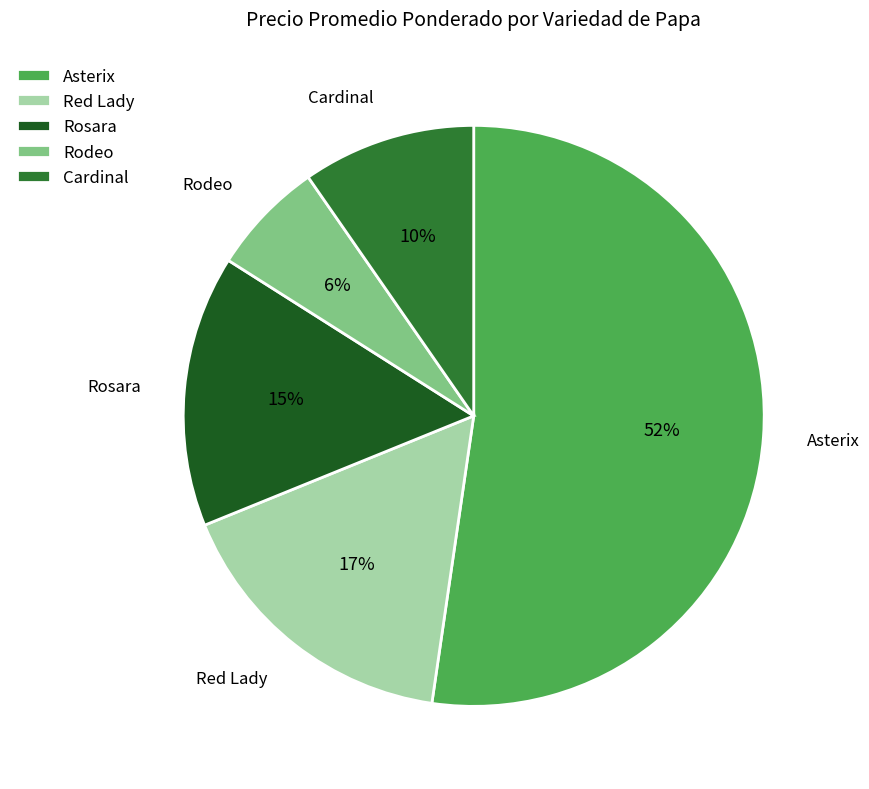

To the nearest percent, what is the difference between the Rodeo and Asterix slice percentages?

46%